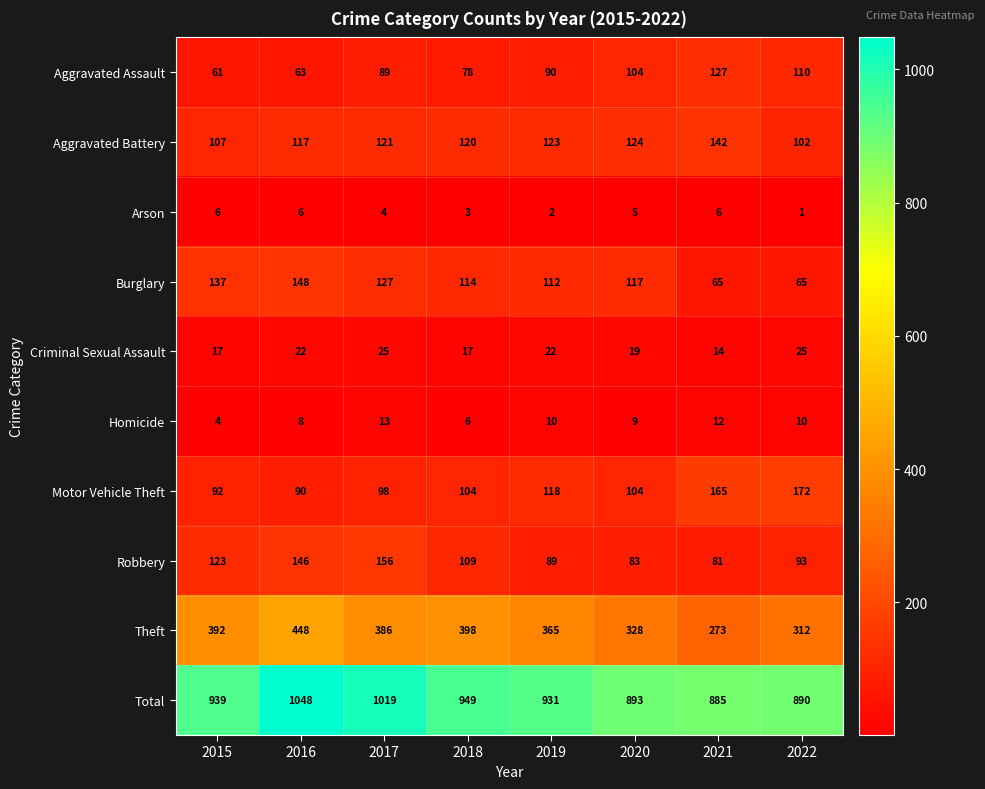

Read the Robbery value at 2020, to the nearest 10.

80